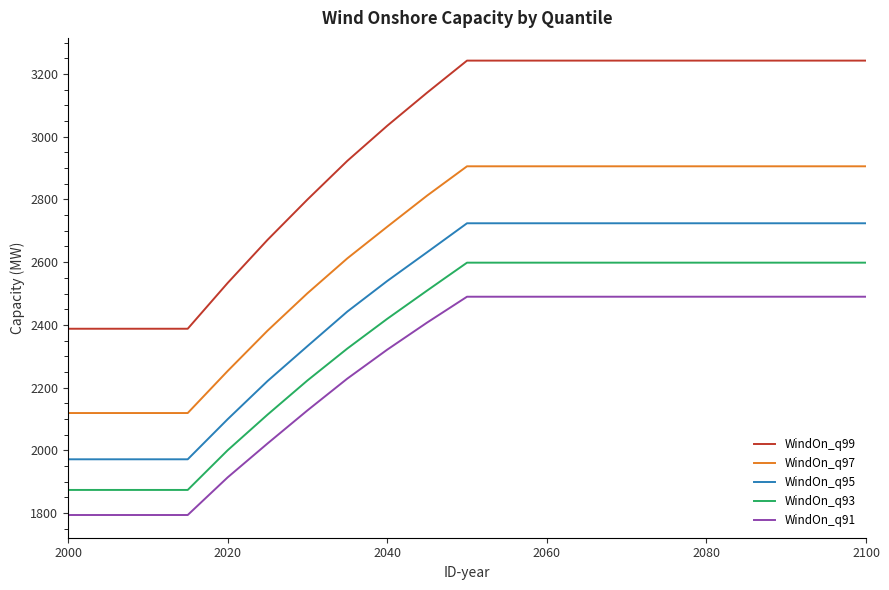

True or false: WindOn_q97 and WindOn_q95 cross at least once.

False